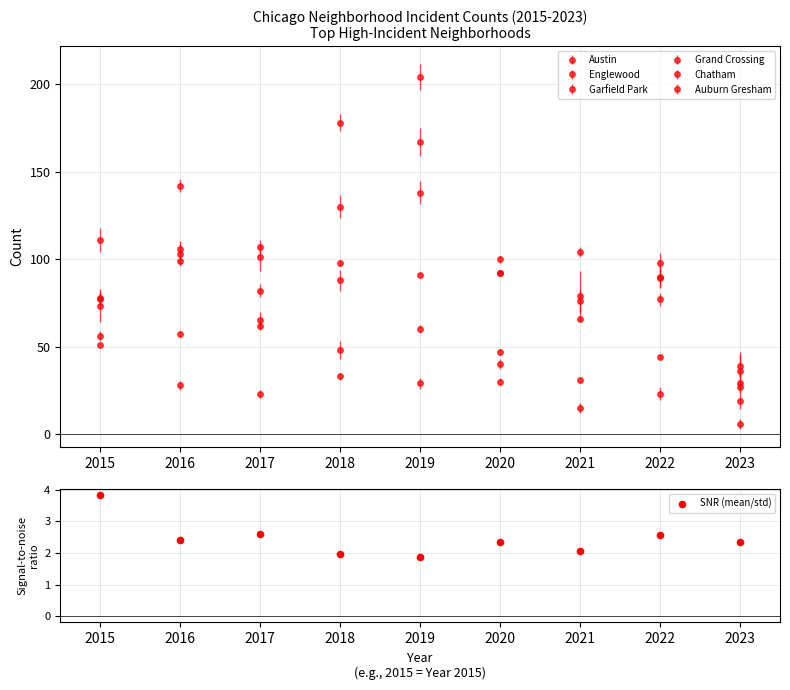

What is the change in value from 2021 to 2023?

+0.3